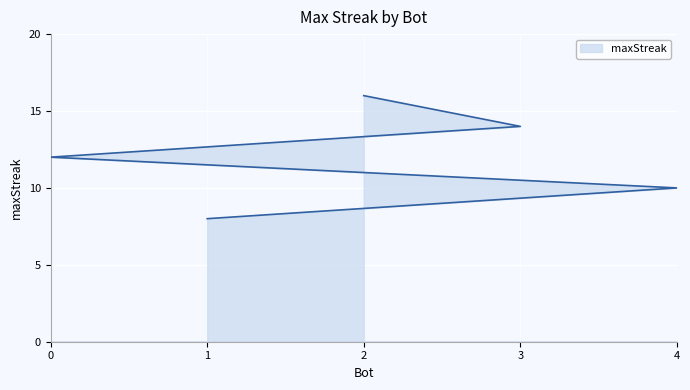

What is the change in value from 3 to 4?

-4